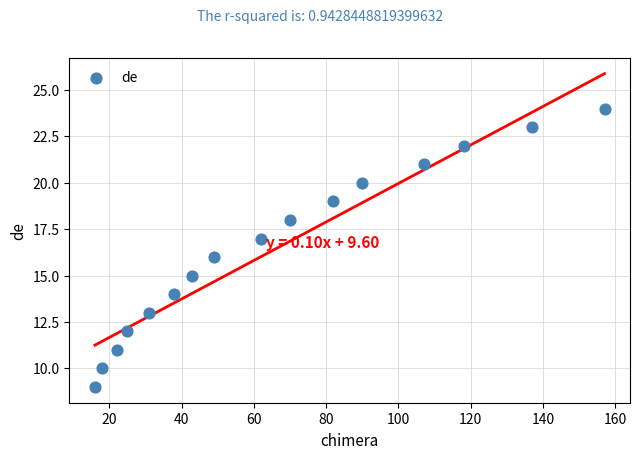

What is the range of Y values (max minus min)?

15